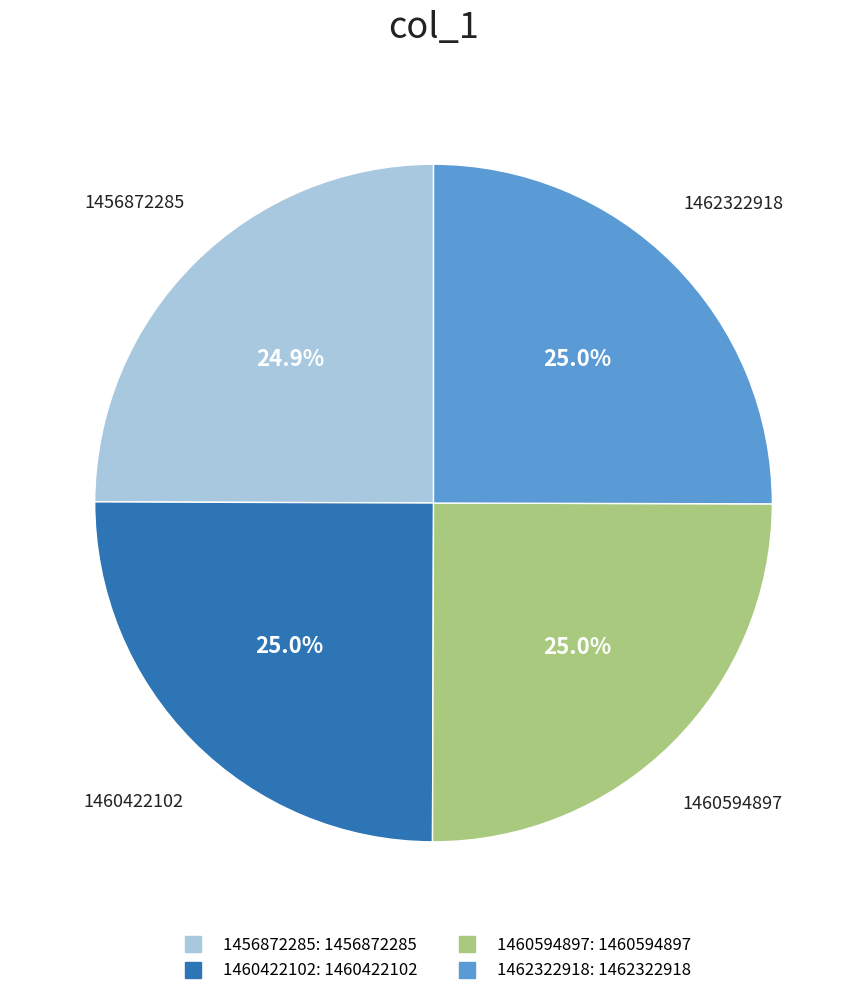

Is there a majority slice in this chart?

No